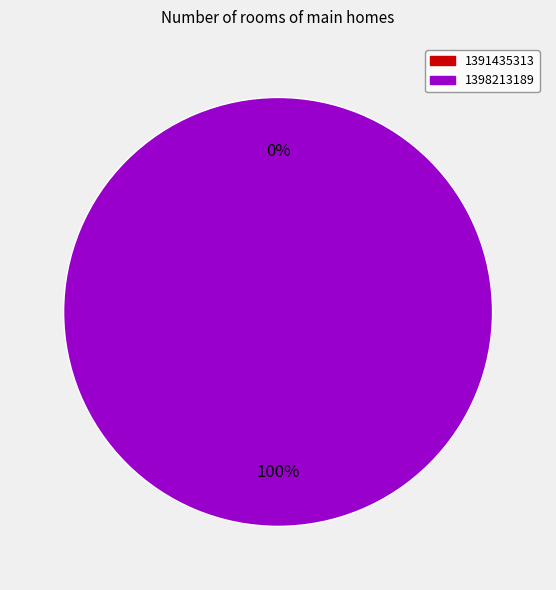

How many segments does this pie chart have?

2